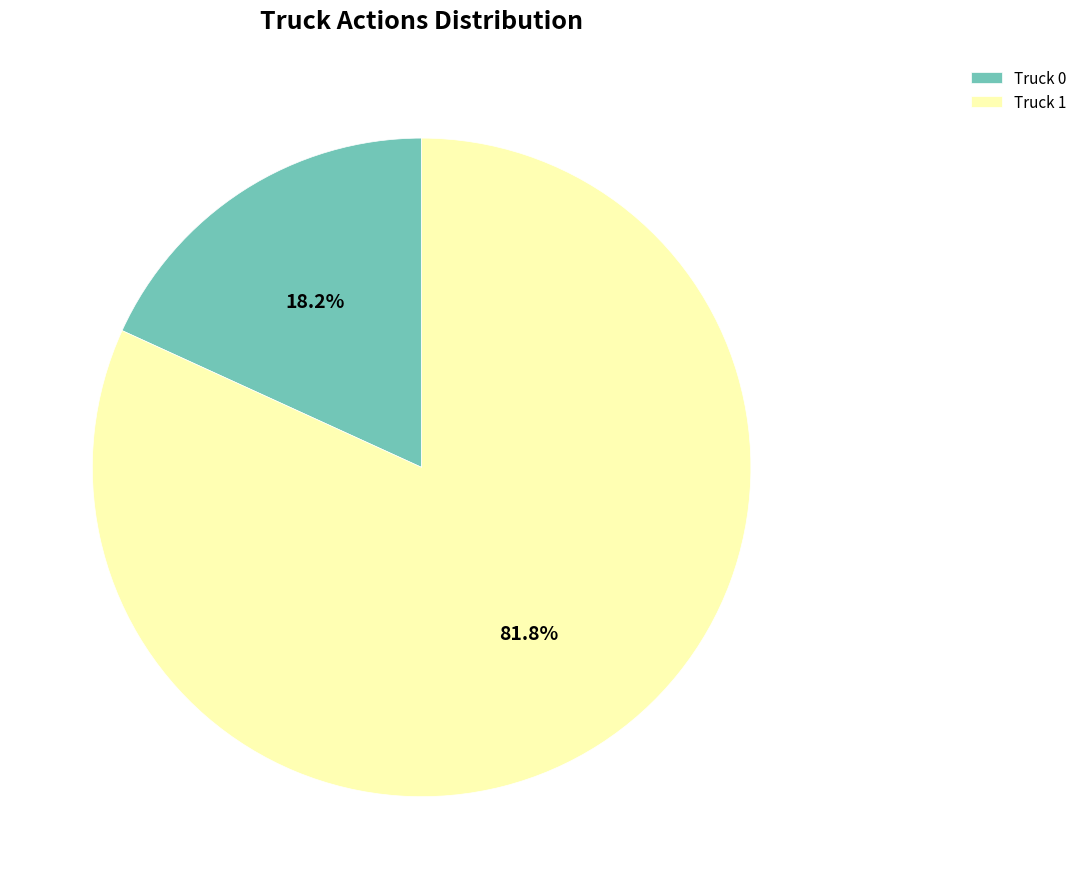

Is it true that Truck 0 is 29% of the pie?

False